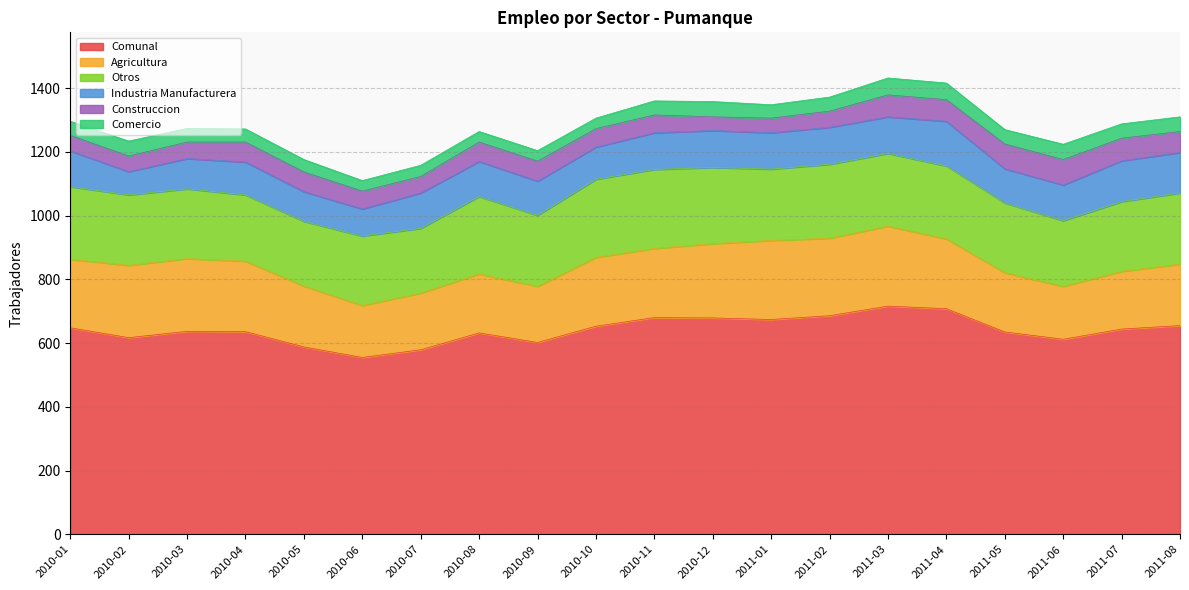

Does the chart display data point markers on the line(s)?

No